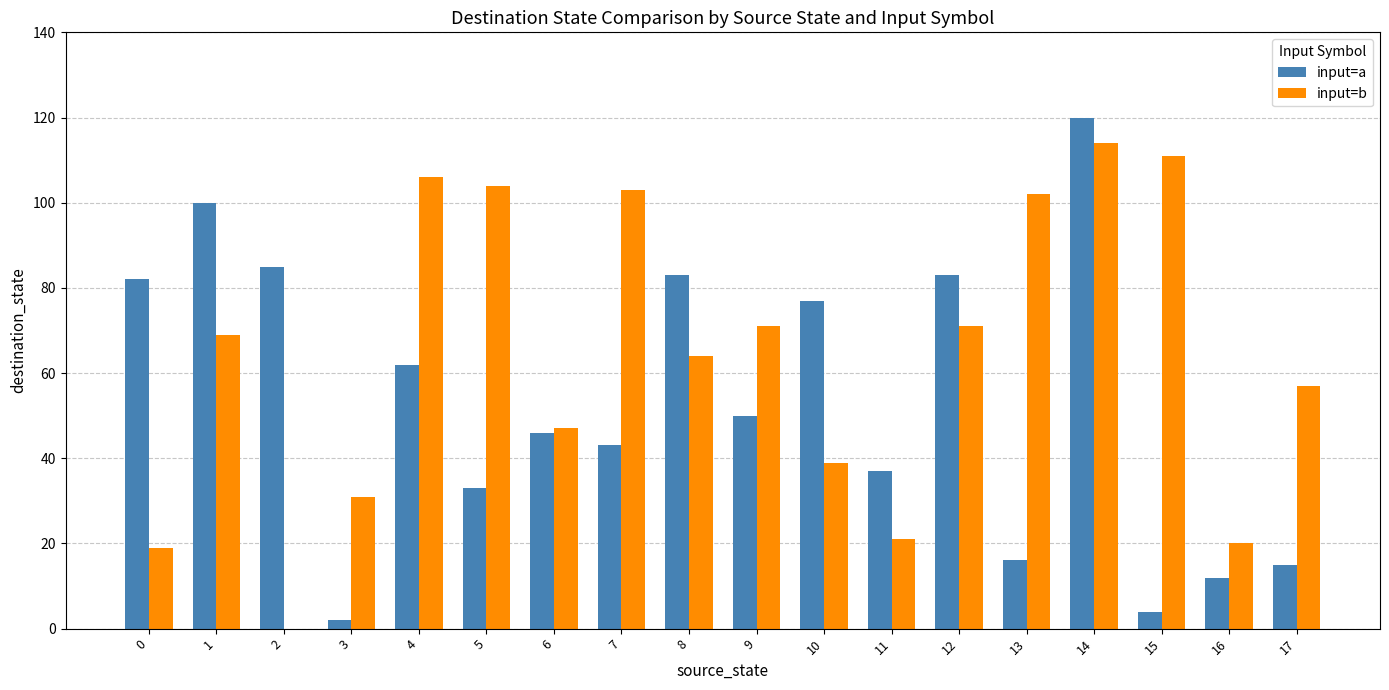

What is the sum of all input=b values?

1149